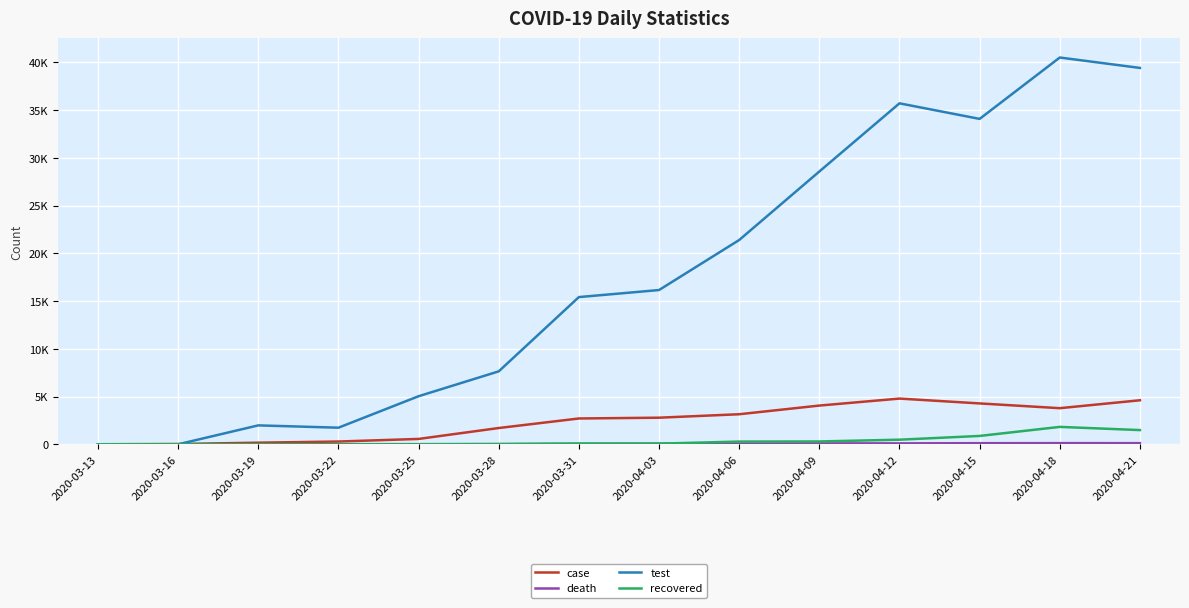

True or false: recovered and test cross at least once.

False